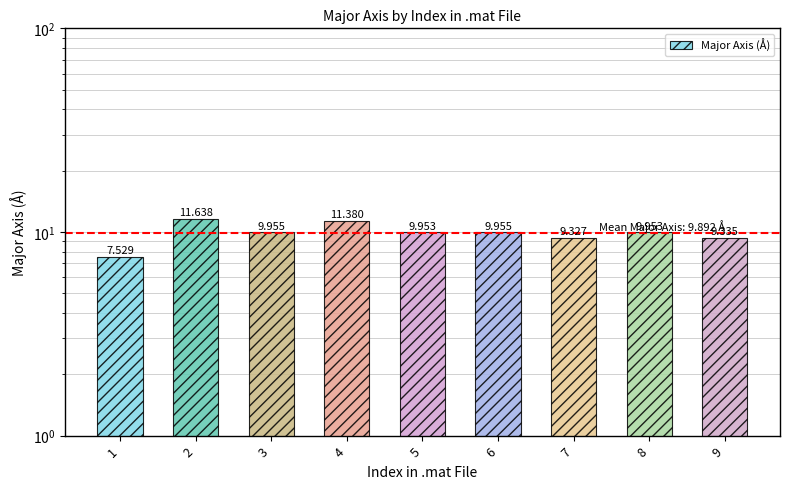

True or false: the data shows 10.0 at 5.

True